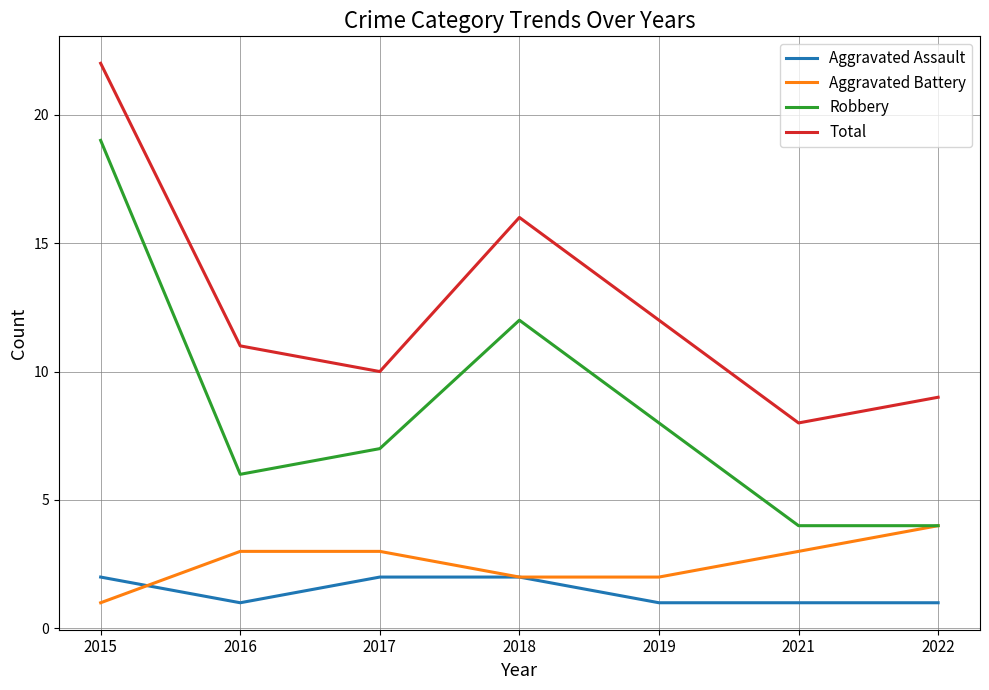

True or false: Robbery has more than 1 points higher than both neighbors.

False